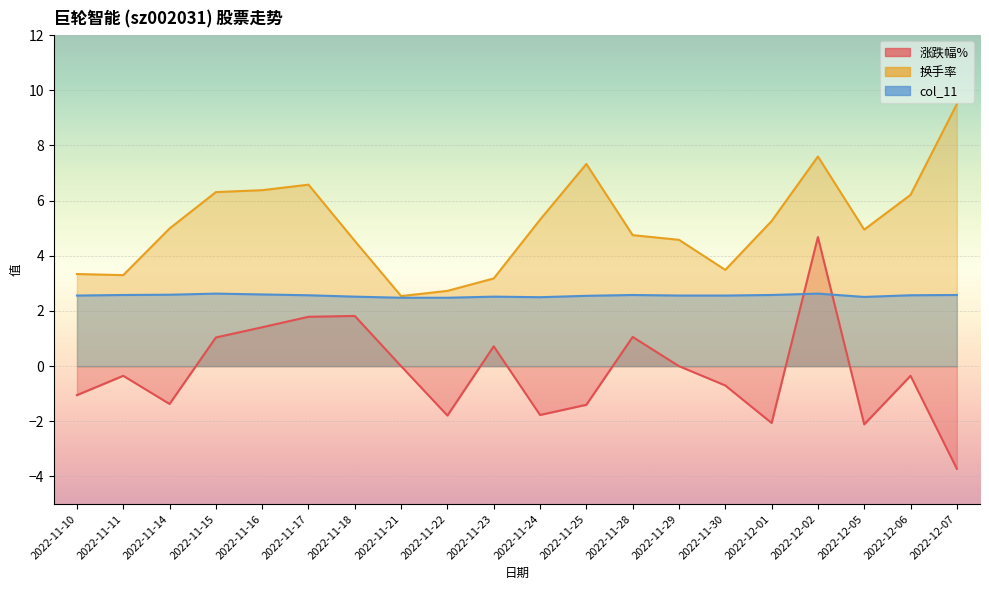

What is the value of the col_11 point at the 15th from the left?

2.6